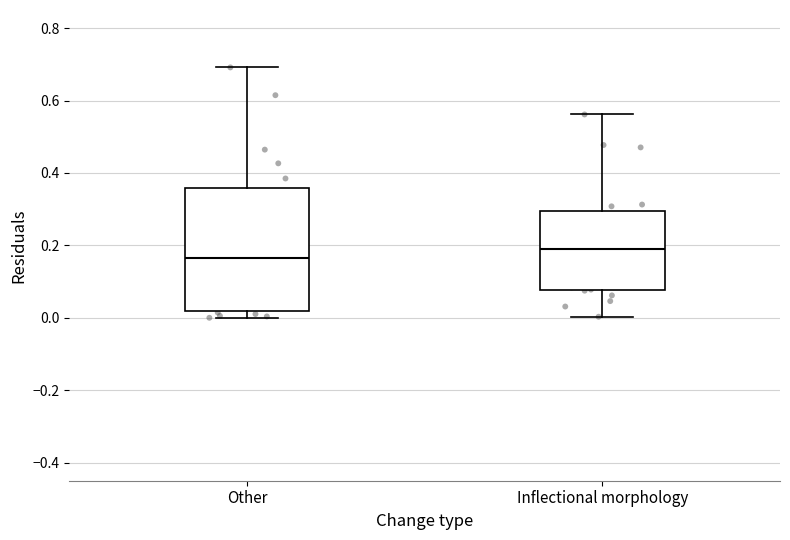

Reading left to right, transcribe this box plot: for each box, give where its median line is, the range the box spans, and where its two whiskers end, as read against the y-axis. The values are not printed on the chart, so give them approximately, as read against the axis.

Other: median 0.16, box 0.02 to 0.36, whiskers 0.00 to 0.70
Inflectional morphology: median 0.18, box 0.08 to 0.30, whiskers 0.00 to 0.56